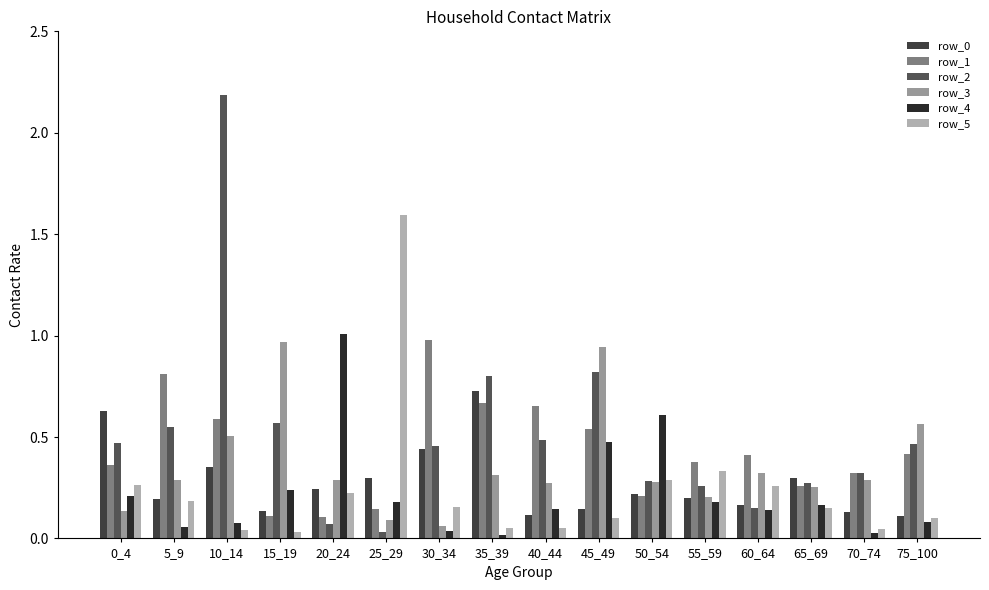

Rank the series by their maximum value, from highest to lowest.

row_2, row_5, row_4, row_1, row_3, row_0